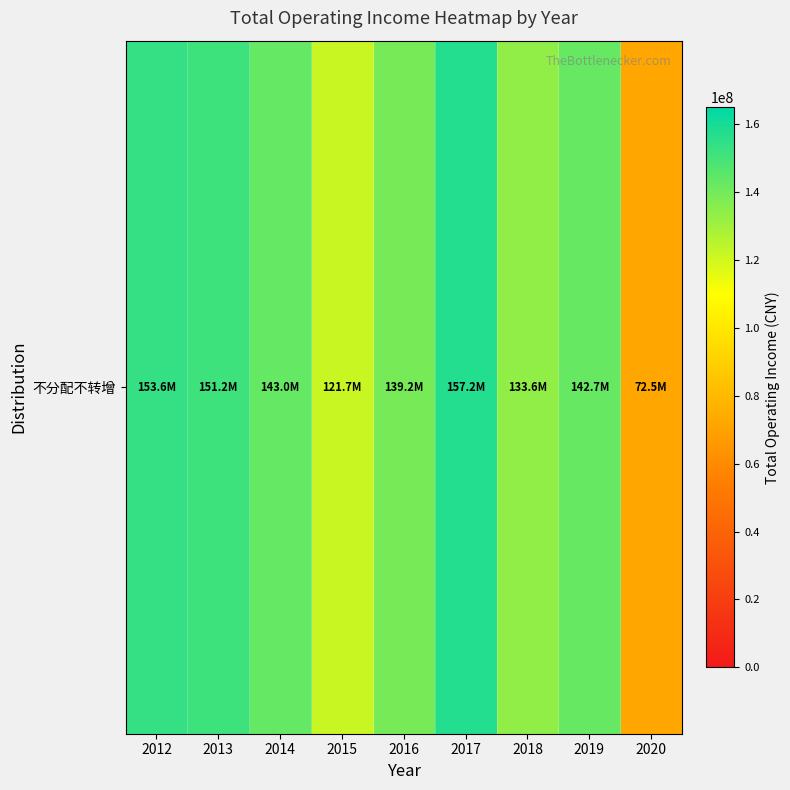

Rank the categories by value from lowest to highest.

2020, 2015, 2018, 2016, 2019, 2014, 2013, 2012, 2017